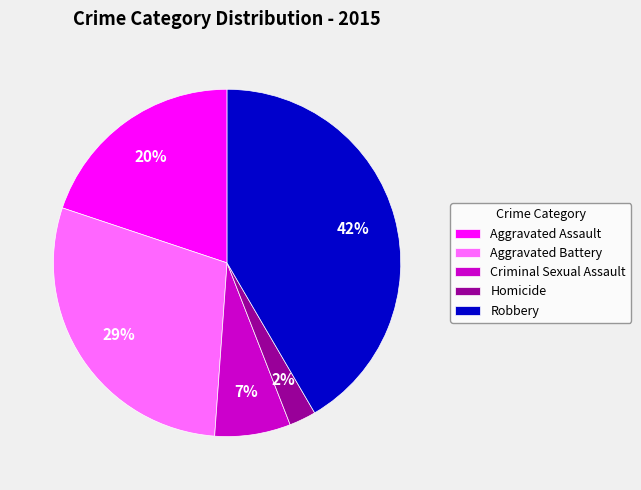

How many slices are in this pie chart?

5